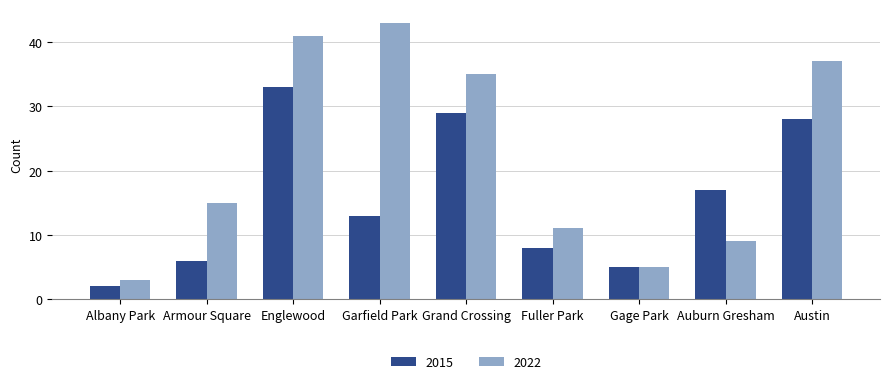

At Armour Square, list the series in order from largest to smallest.

2022, 2015